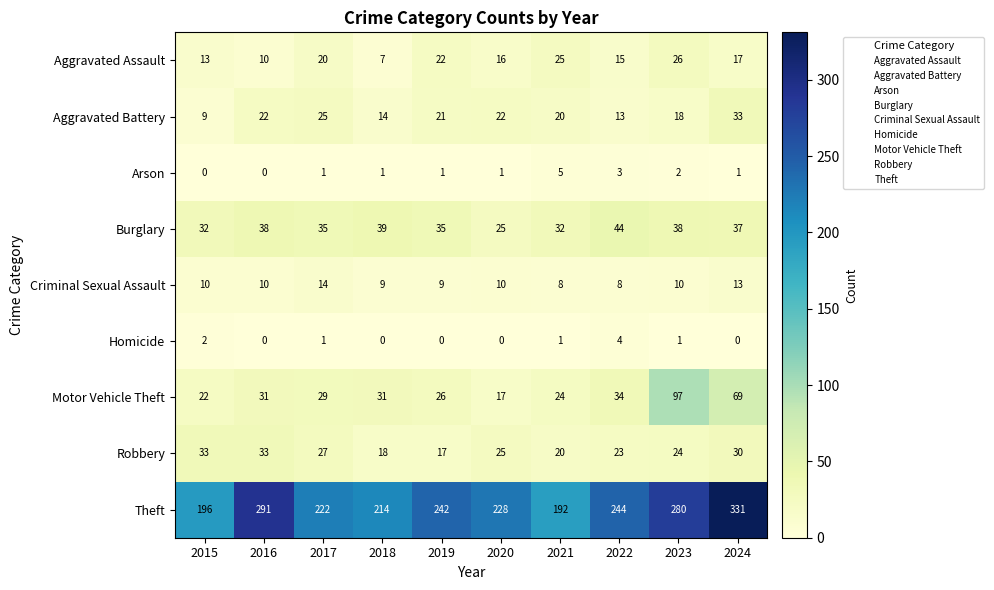

How many distinct data groups are displayed?

9